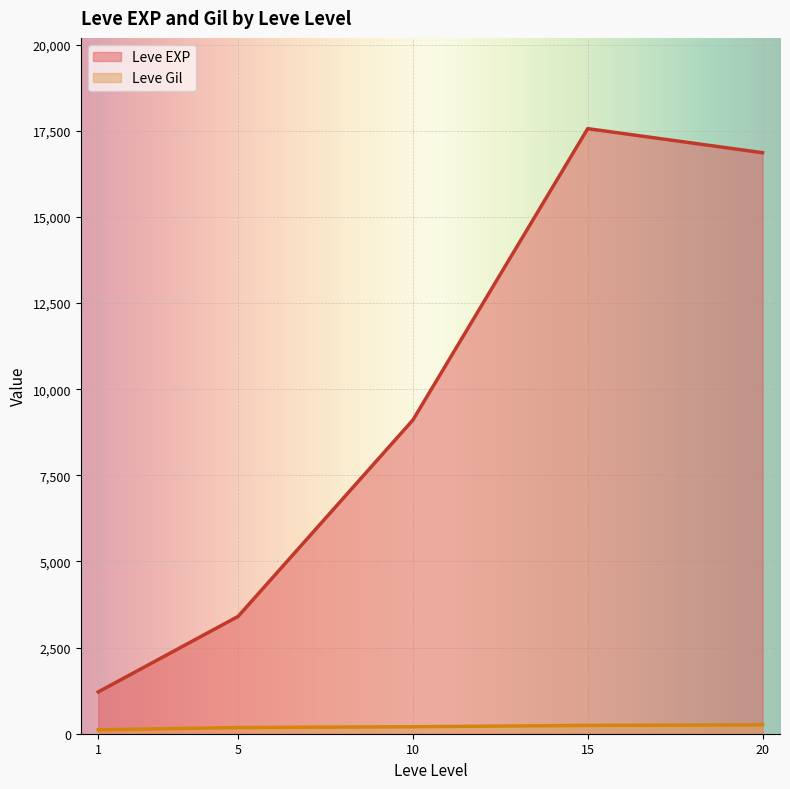

True or false: Leve EXP and Leve Gil cross at least once.

False